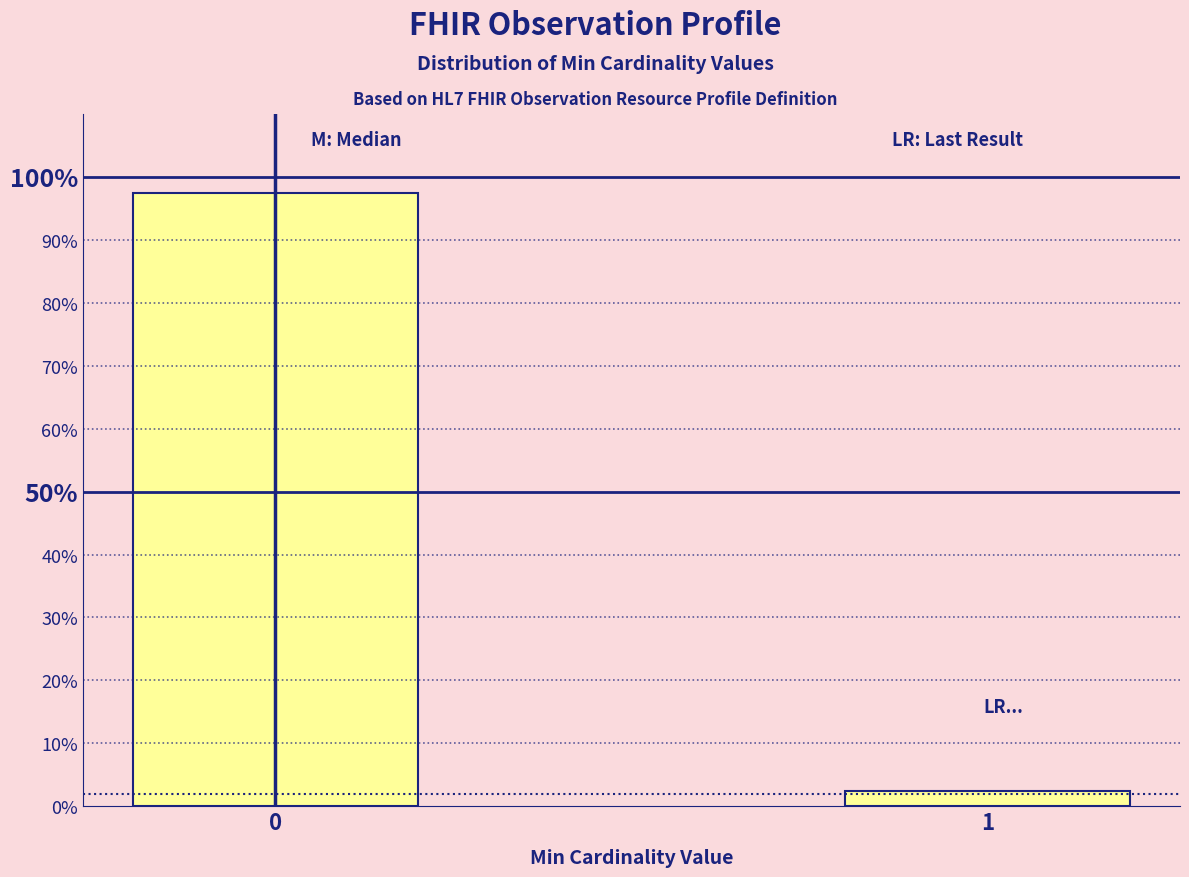

Reading right to left, list all the values displayed in this chart.

2.5	97.5